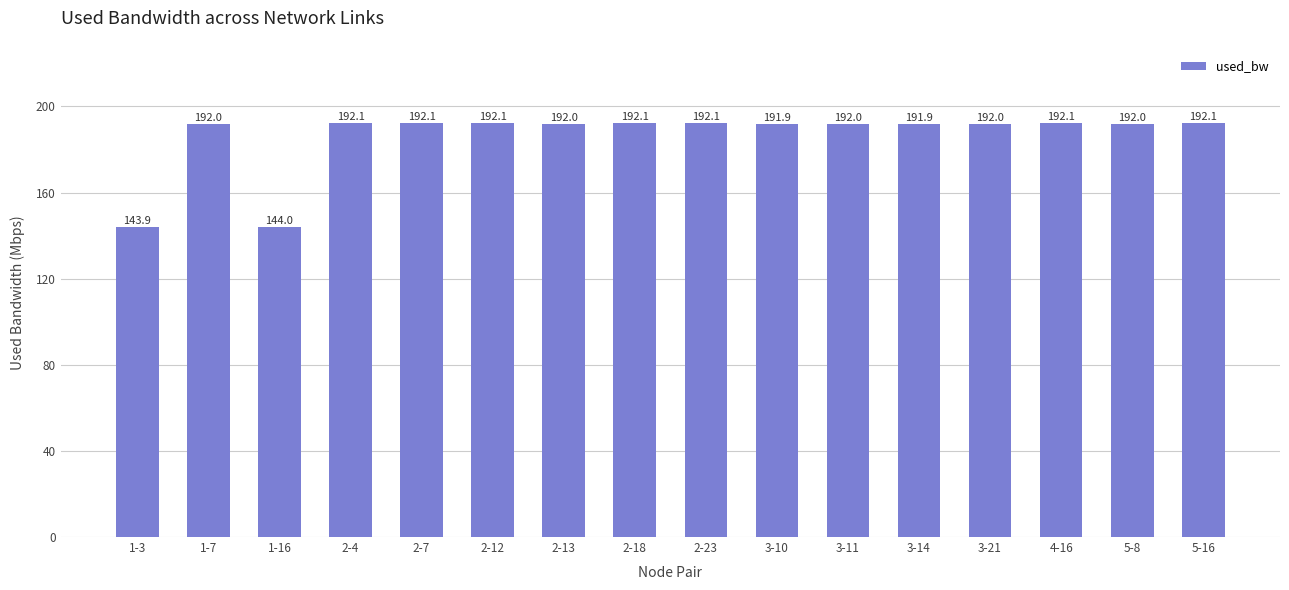

What is the label of the 1st bar from the right?

5-16